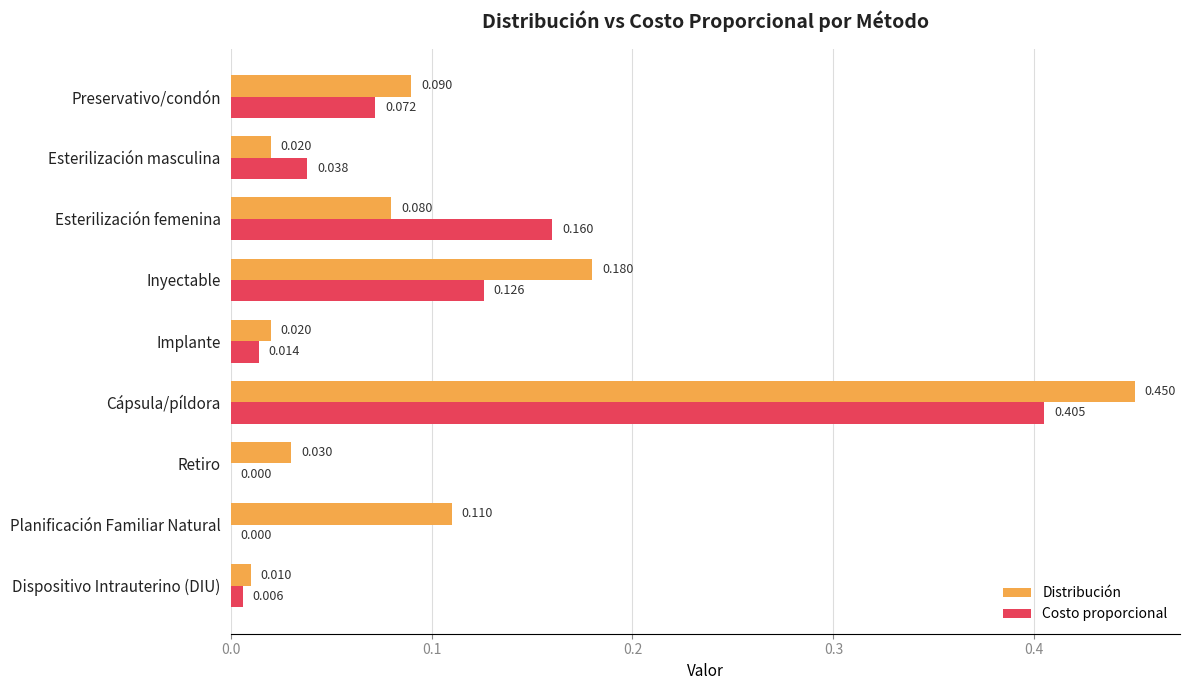

At which label is Distribución closest to 0?

Dispositivo Intrauterino (DIU)